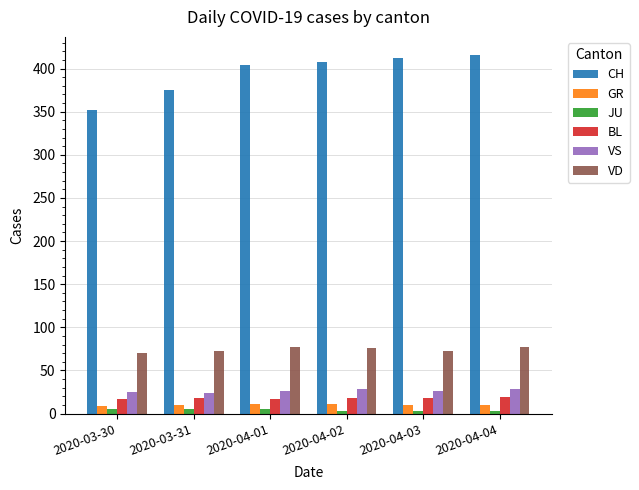

What is the label of the 4th bar from the right?

2020-04-01